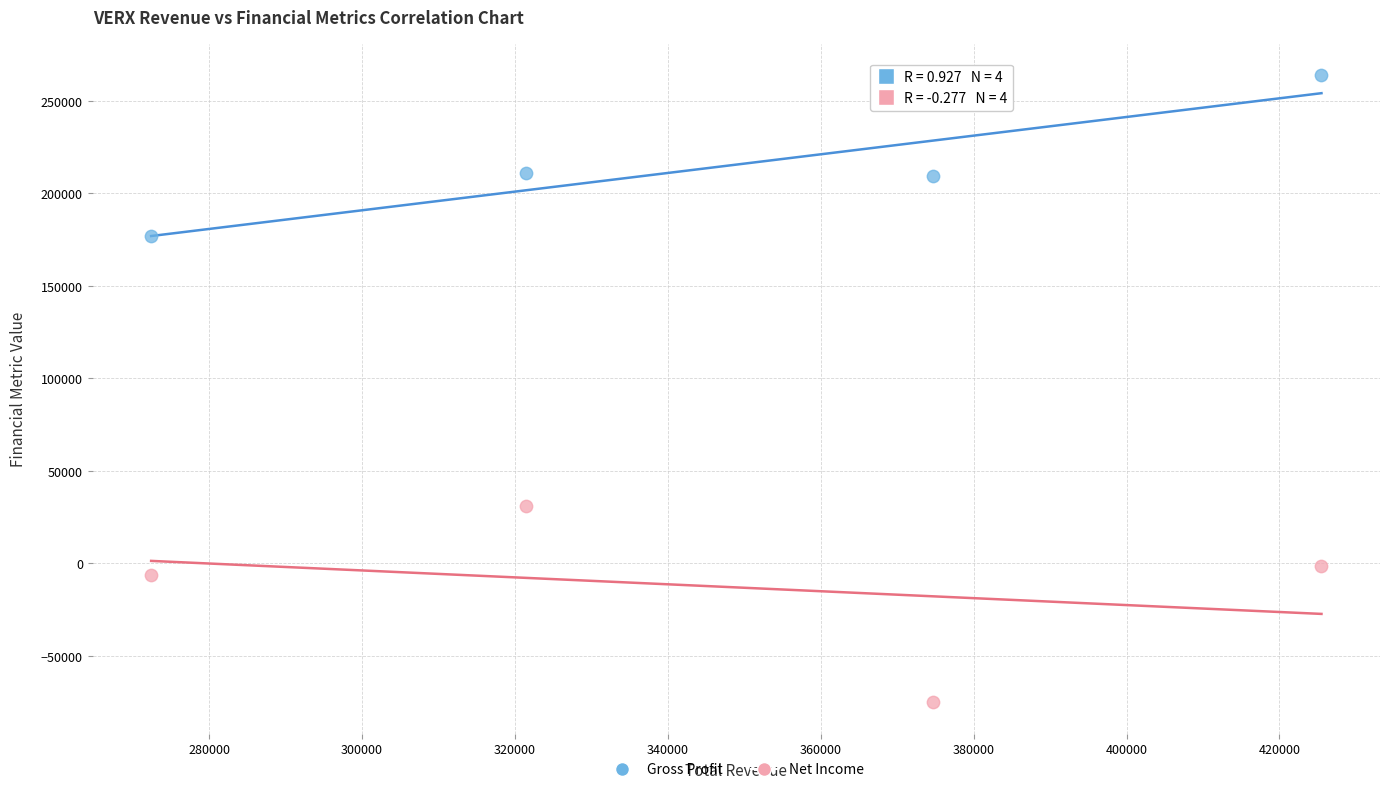

Which series has the largest Y range (max minus min)?

Net Income